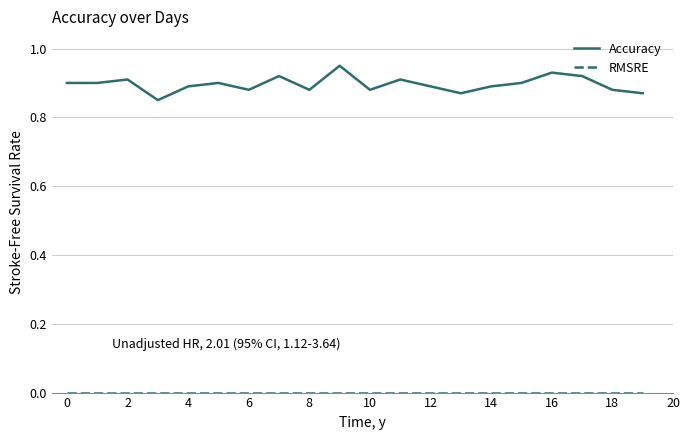

Which series has the widest spread of values?

Accuracy